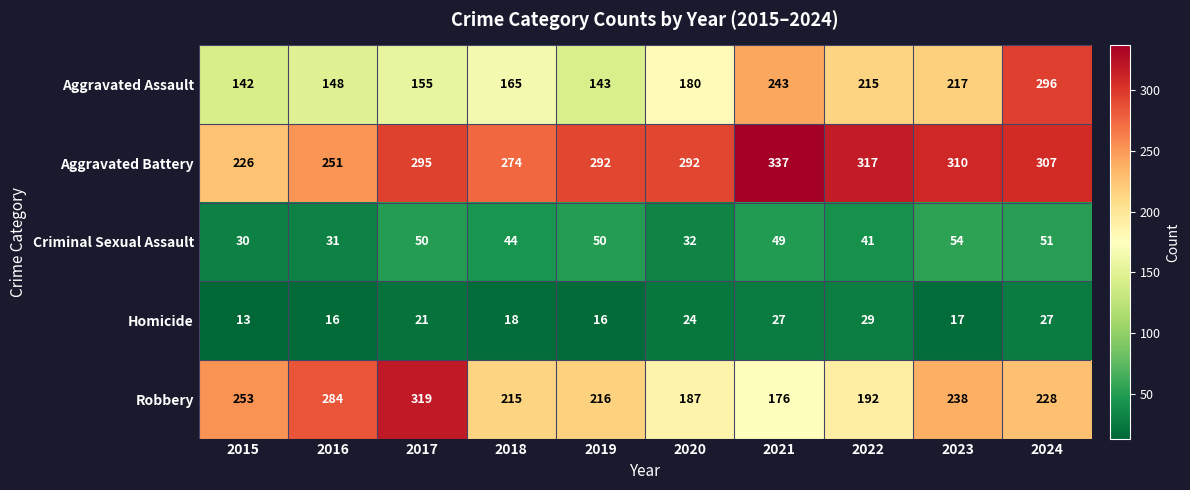

At how many categories does at least one series exceed 303?

5